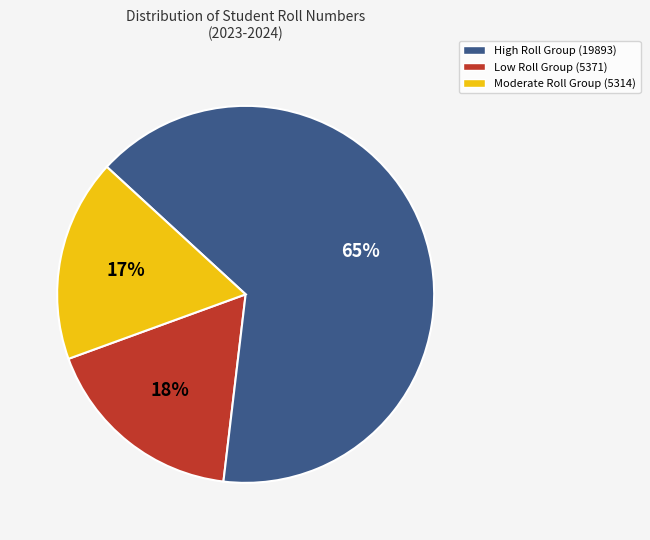

Does any single category account for the majority?

Yes